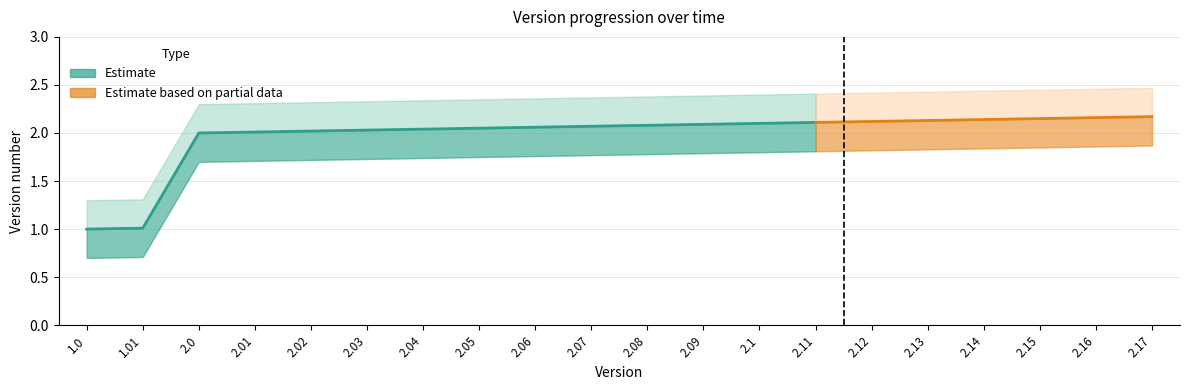

What is the highest value of the Lower bound series?

1.9